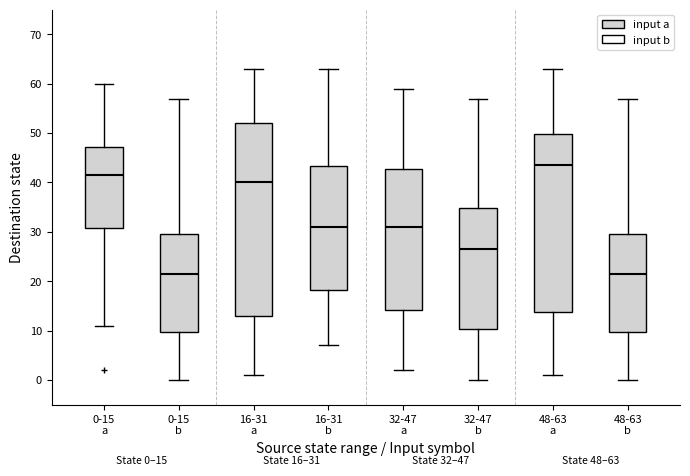

Which box is the tallest, from its lower edge to its upper edge?

16-31 a